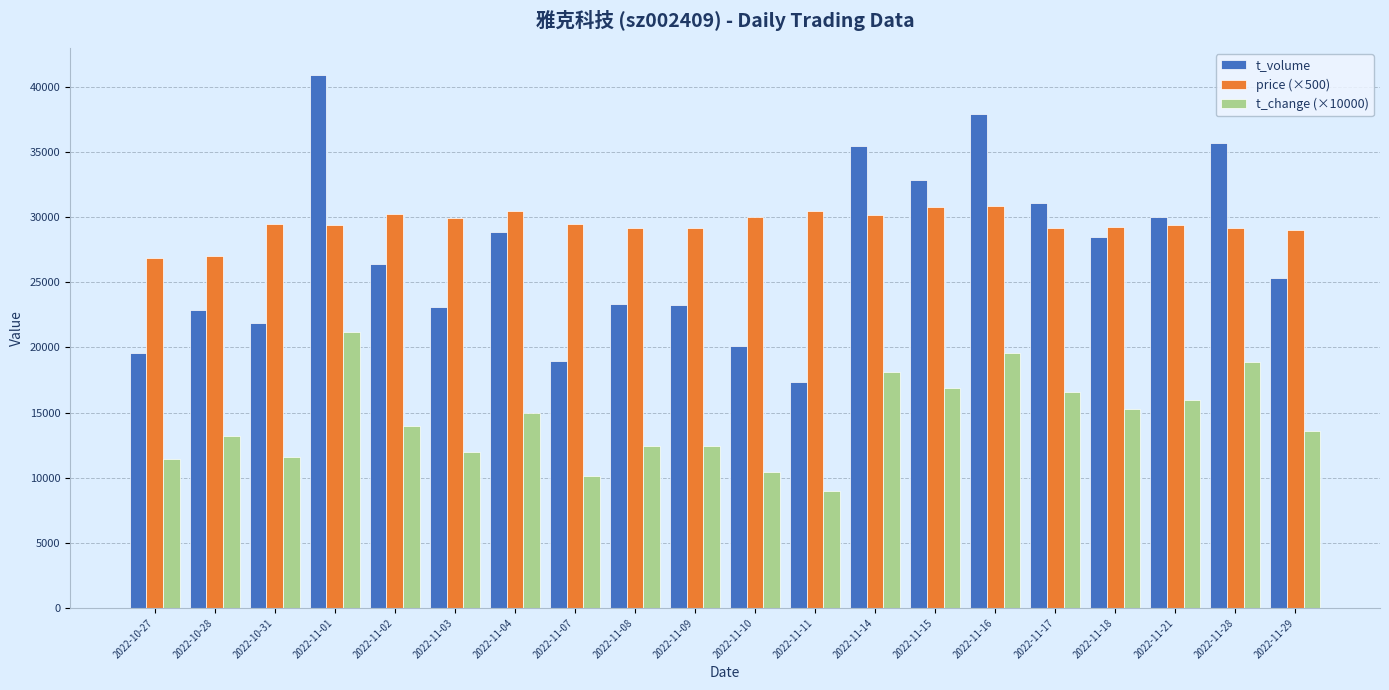

Does the chart contain any negative values?

No